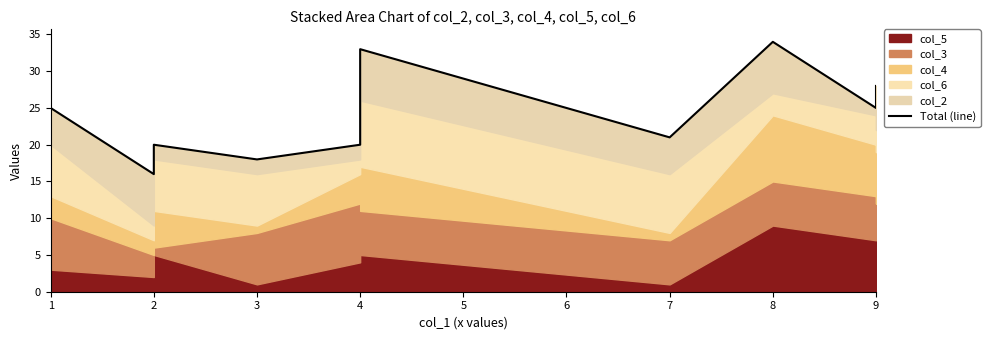

Which category has the lowest value across all series?

2